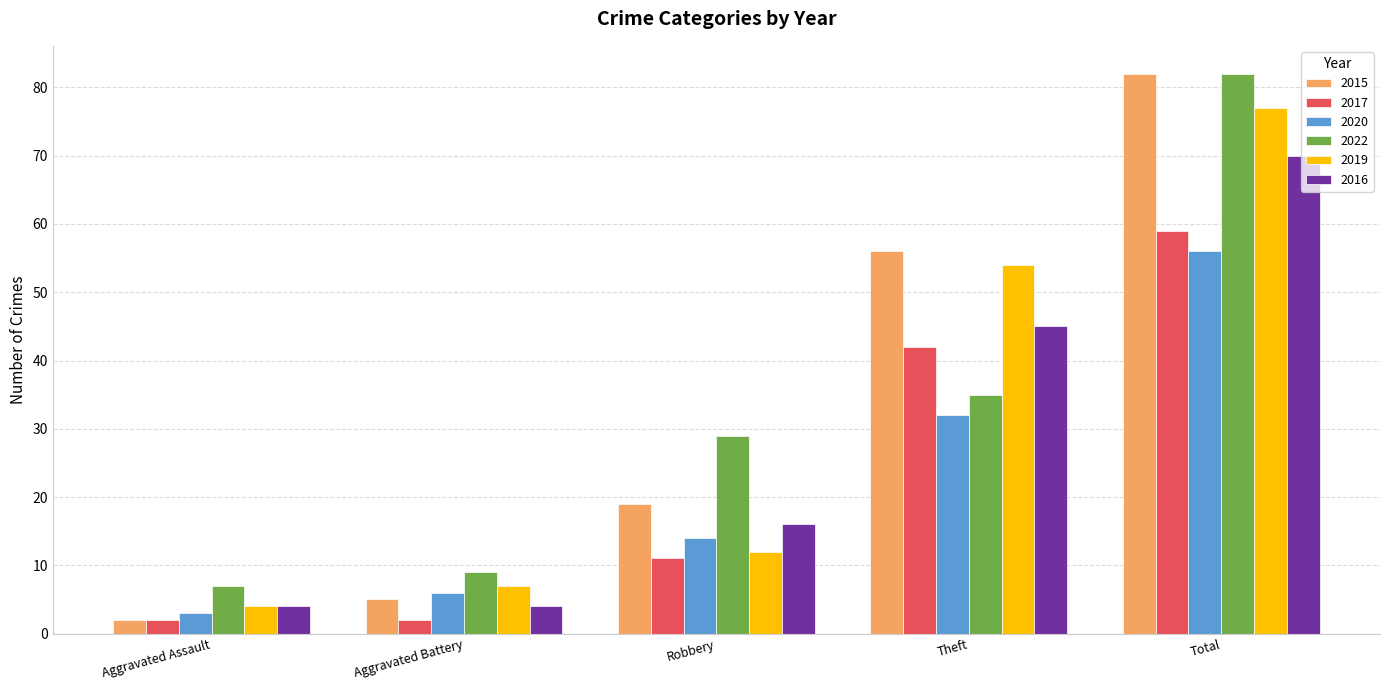

Is it true that 2015 equals 31 at Robbery?

False